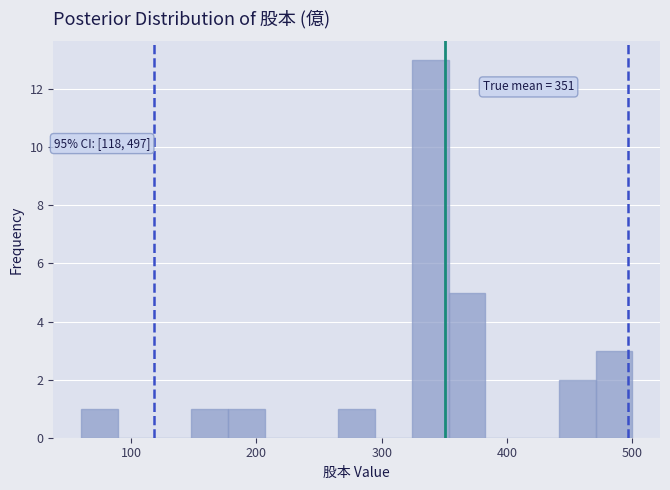

Around what value on the x-axis is the tallest bar? Give the approximate position of its centre, as read against the axis.

340